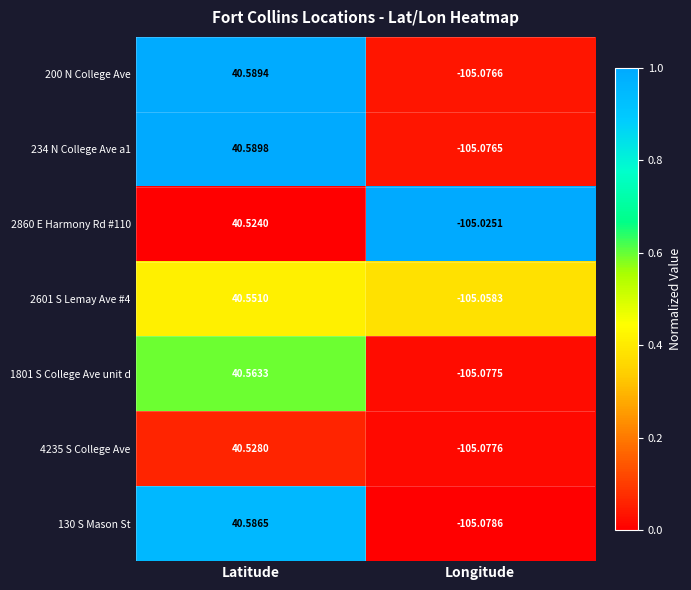

At which category is the sum across all series the highest?

Latitude